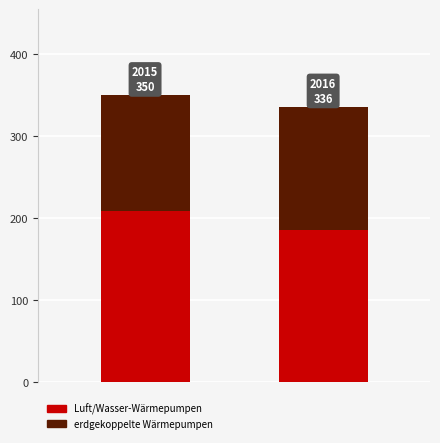

Are the bars horizontal?

No